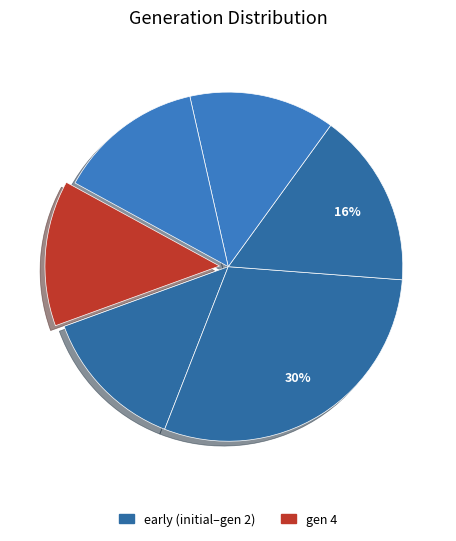

Rank the categories by value from highest to lowest.

4, 3, 2, 1, initial, 0